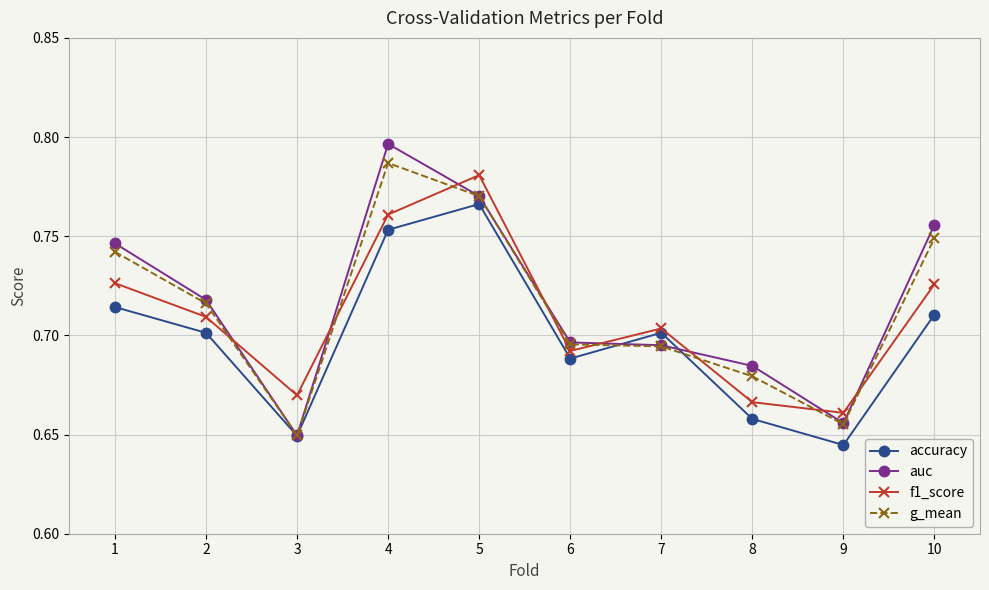

True or false: g_mean and f1_score cross at least once.

True